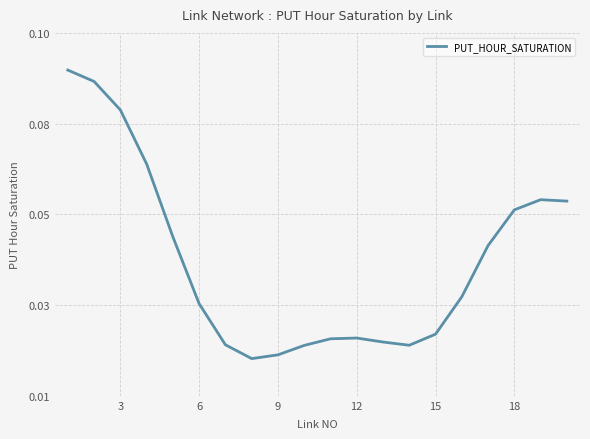

Reading left to right, transcribe all the data shown in this chart.

0.1	0.1	0.1	0.1	0.0	0.0	0.0	0.0	0.0	0.0	0.0	0.0	0.0	0.0	0.0	0.0	0.0	0.1	0.1	0.1